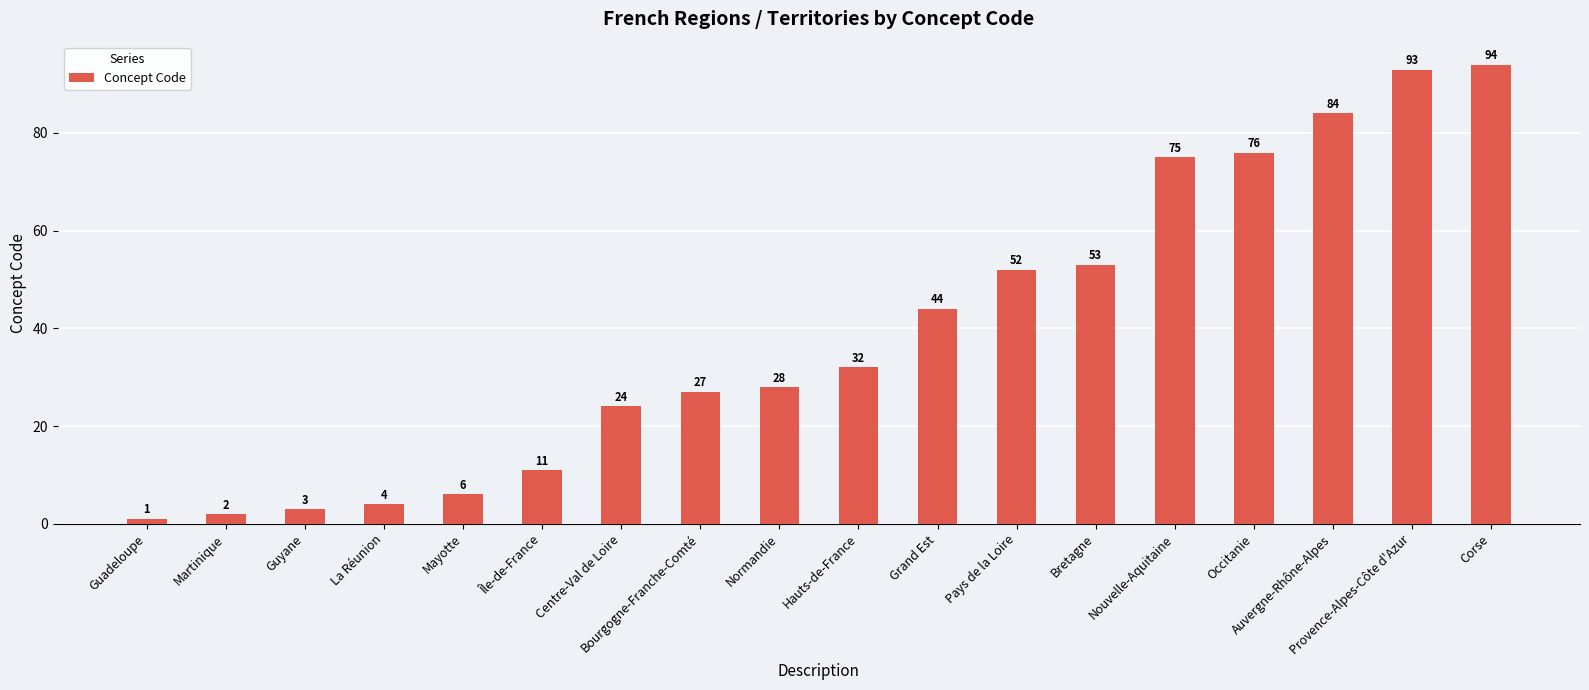

What is the difference between the maximum and minimum values?

93